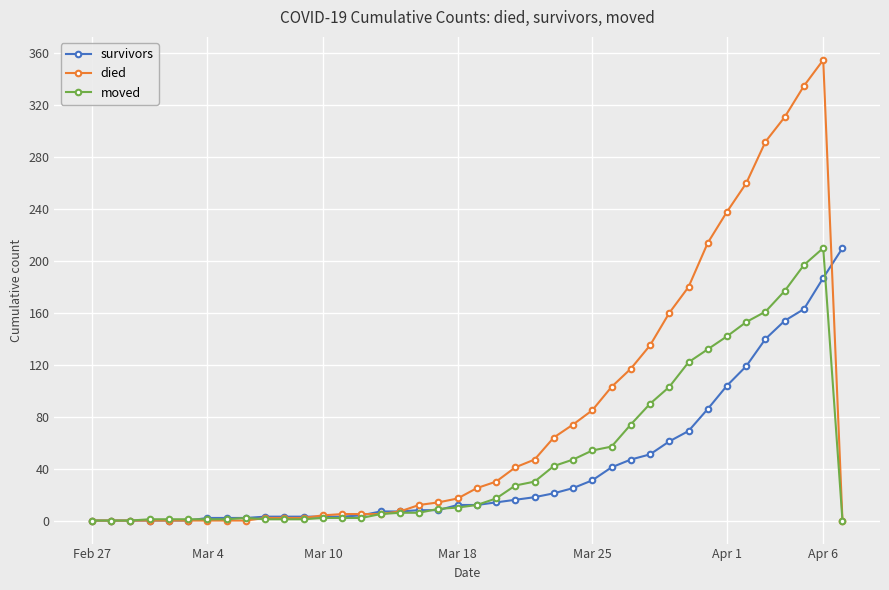

True or false: moved and survivors cross at least once.

True